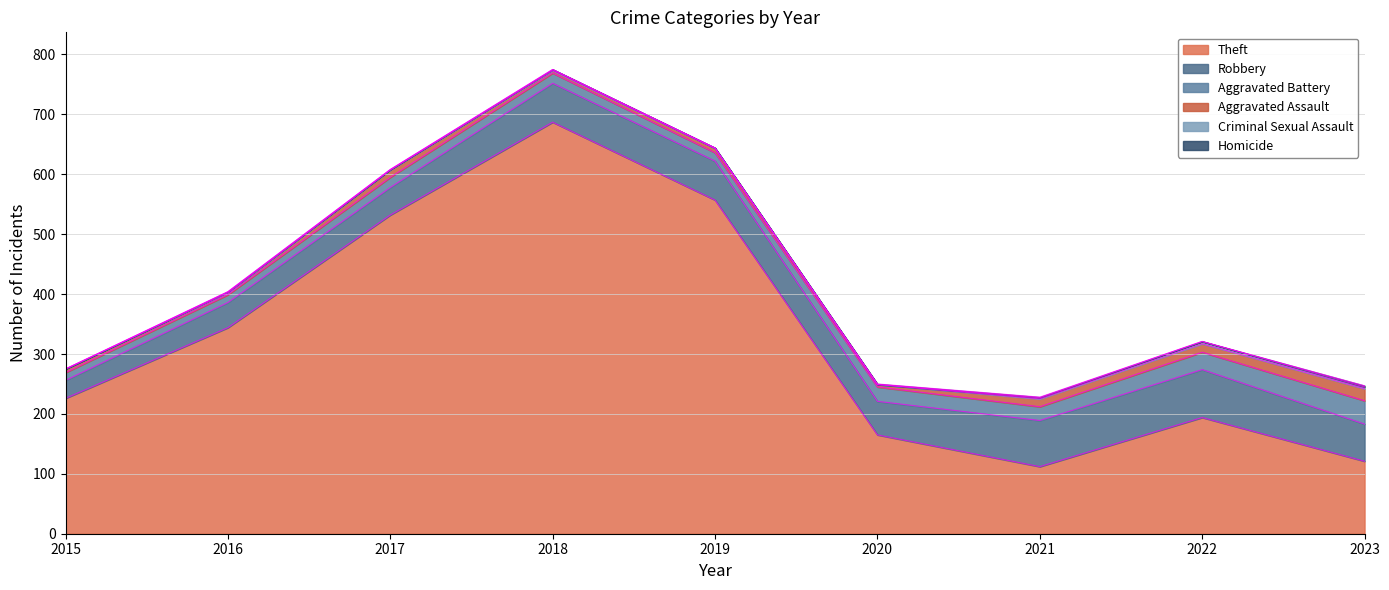

Reading right to left, extract all data points from this chart.

Theft: 121	194	112	165	557	687	532	344	226
Robbery: 62	80	77	56	65	65	46	42	30
Aggravated Battery: 39	29	23	24	14	17	17	13	13
Aggravated Assault: 20	14	13	4	7	4	12	3	6
Criminal Sexual Assault: 3	4	2	0	1	2	1	2	0
Homicide: 2	0	1	1	0	0	0	0	0